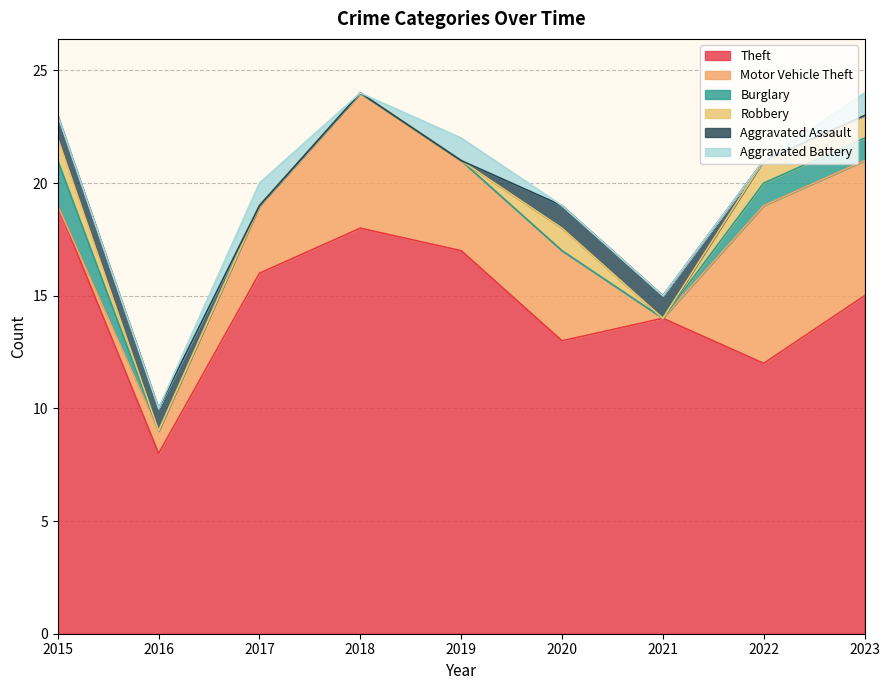

Reading left to right, transcribe all the data shown in this chart.

Theft: 2015=19	2016=8	2017=16	2018=18	2019=17	2020=13	2021=14	2022=12	2023=15
Motor Vehicle Theft: 2015=0	2016=1	2017=3	2018=6	2019=4	2020=4	2021=0	2022=7	2023=6
Burglary: 2015=2	2016=0	2017=0	2018=0	2019=0	2020=0	2021=0	2022=1	2023=1
Robbery: 2015=1	2016=0	2017=0	2018=0	2019=0	2020=1	2021=0	2022=1	2023=1
Aggravated Assault: 2015=1	2016=1	2017=0	2018=0	2019=0	2020=1	2021=1	2022=0	2023=0
Aggravated Battery: 2015=0	2016=0	2017=1	2018=0	2019=1	2020=0	2021=0	2022=0	2023=1